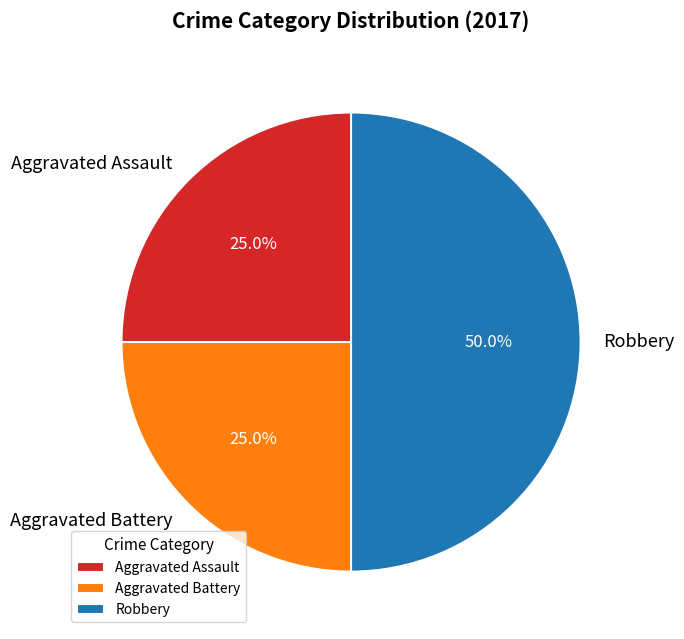

What is the largest slice in the pie chart?

Robbery